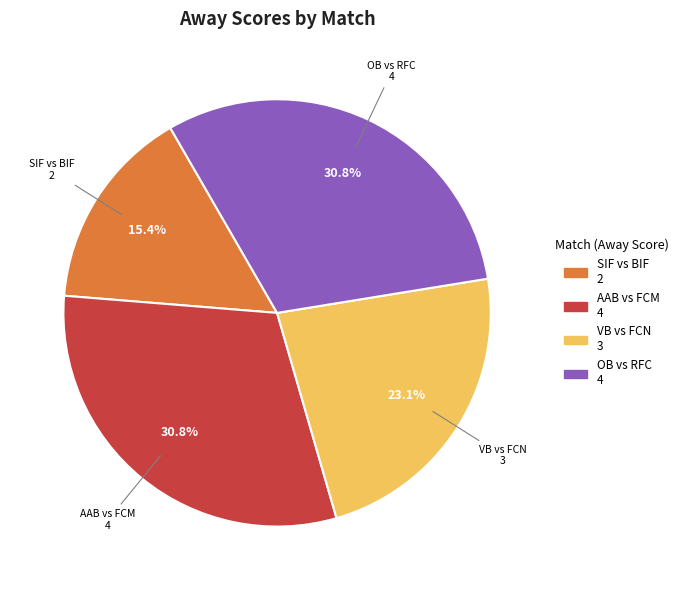

Is there any slice that represents more than half of the pie?

No